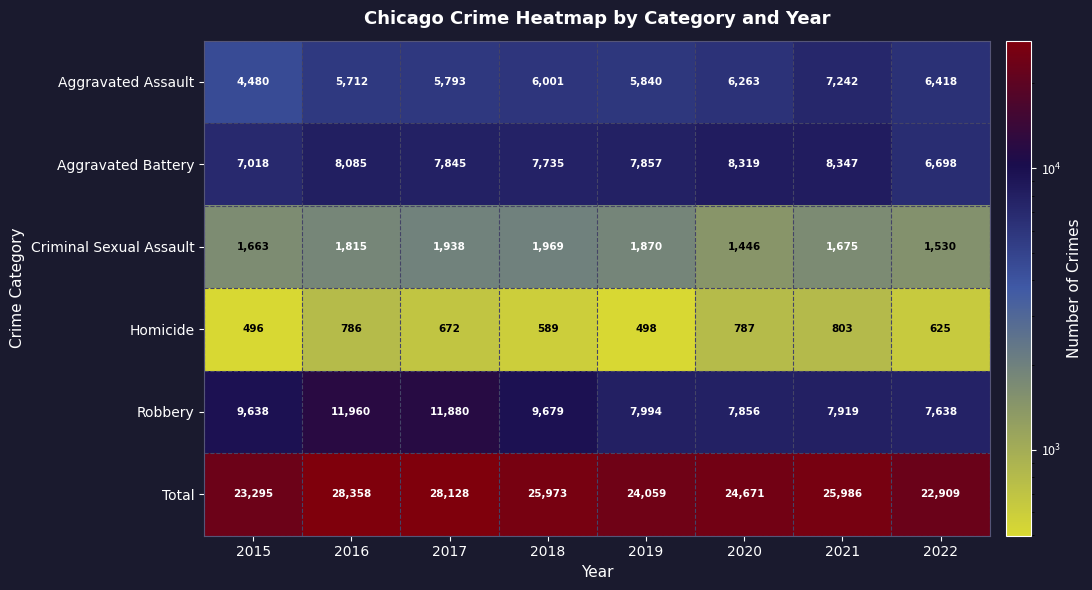

At which category is the sum across all series the highest?

2016